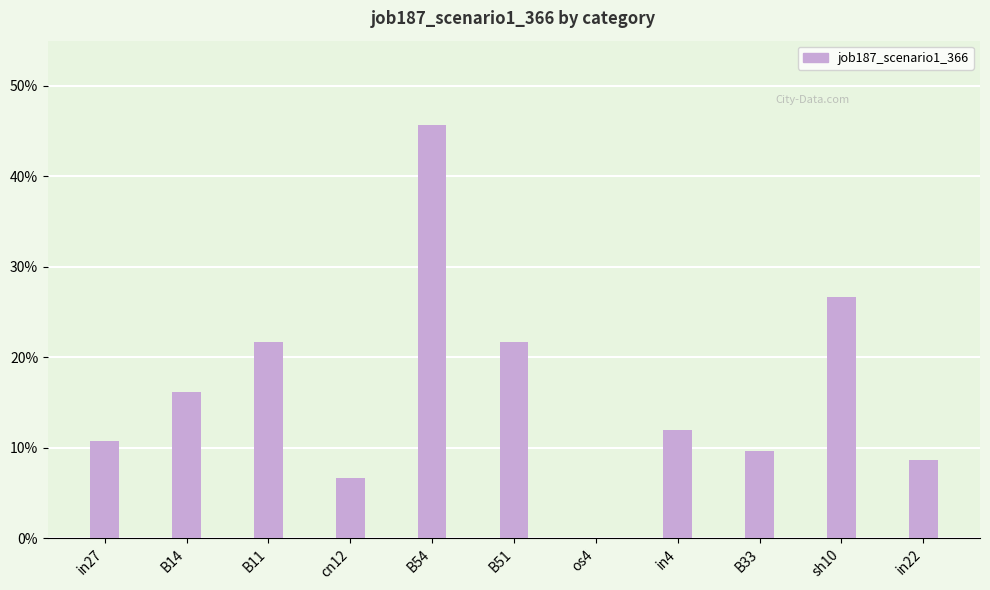

What position from the left is sh10?

10